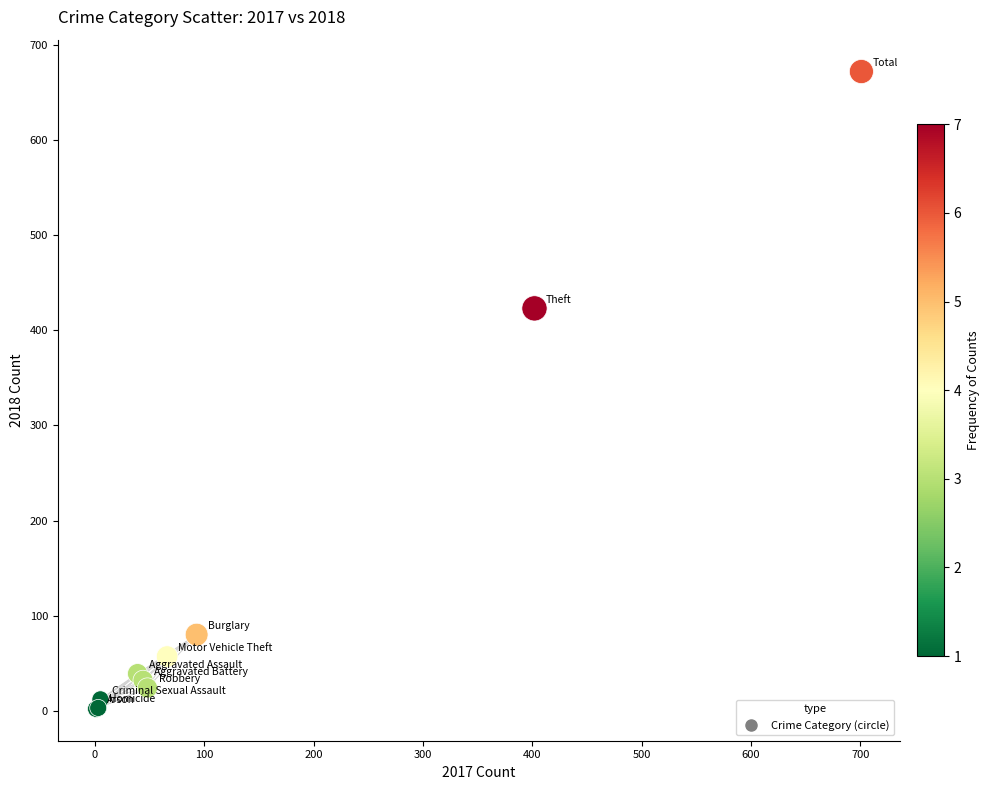

What Y value in the scatter plot is closest to 337?

423